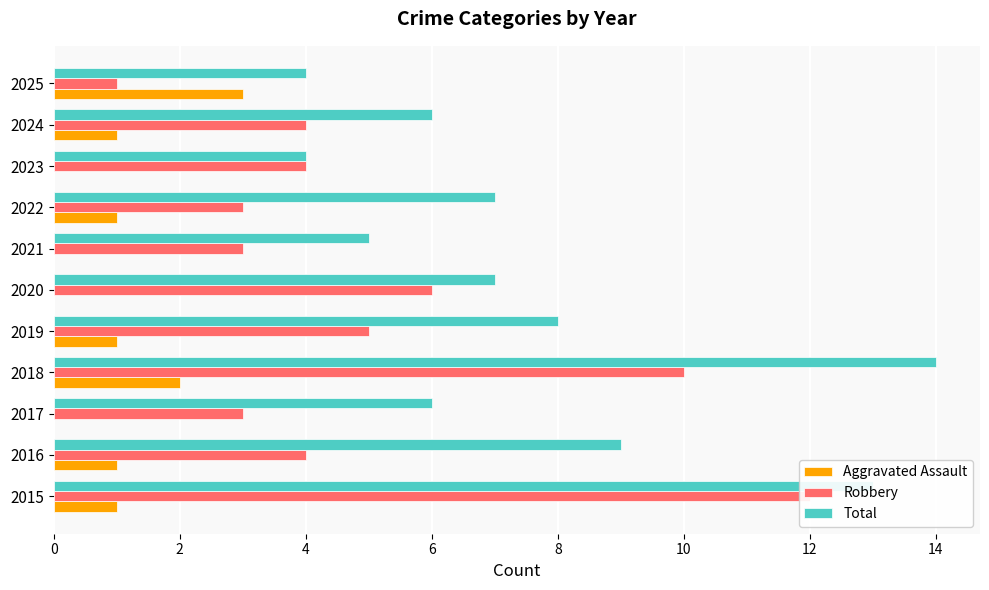

Reading left to right, what are all the values shown in this chart?

Aggravated Assault: 1	1	0	2	1	0	0	1	0	1	3
Robbery: 12	4	3	10	5	6	3	3	4	4	1
Total: 13	9	6	14	8	7	5	7	4	6	4